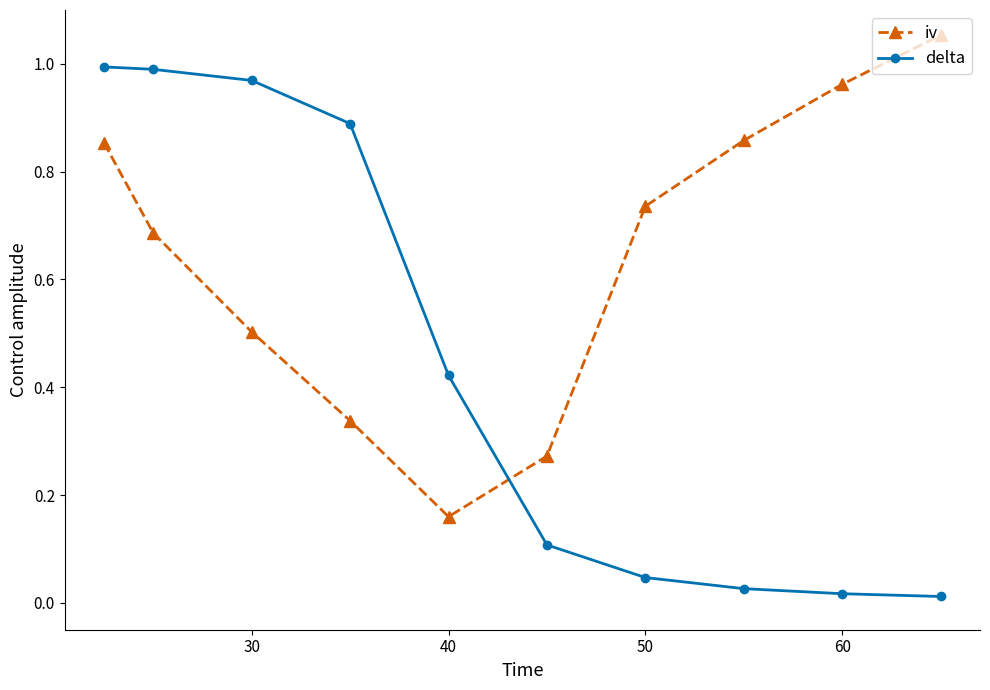

How many lines are shown in the chart?

2